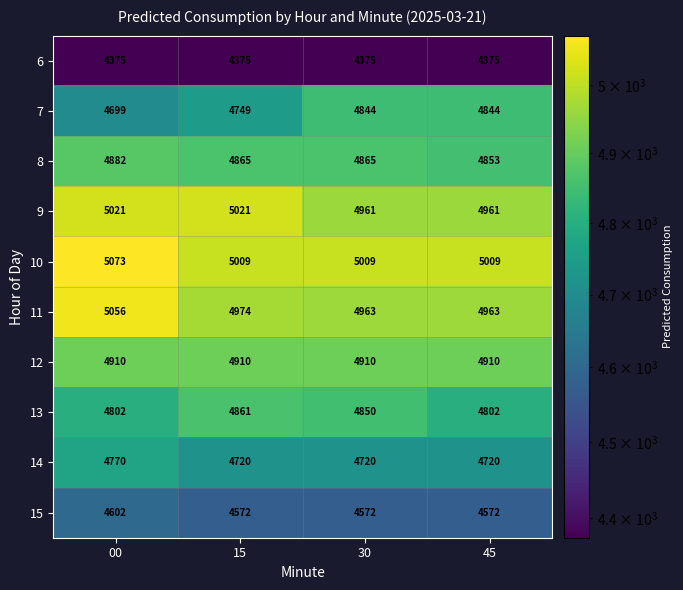

What is the highest value of the 7 series?

4844